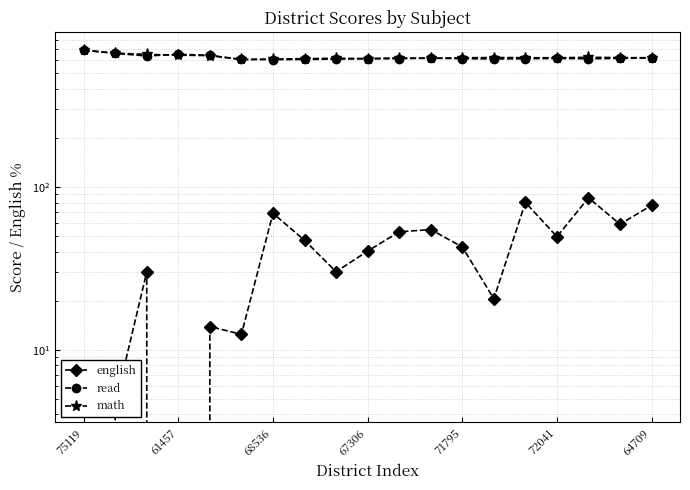

Is the value of math at 18 greater than the value of read at 14?

Yes